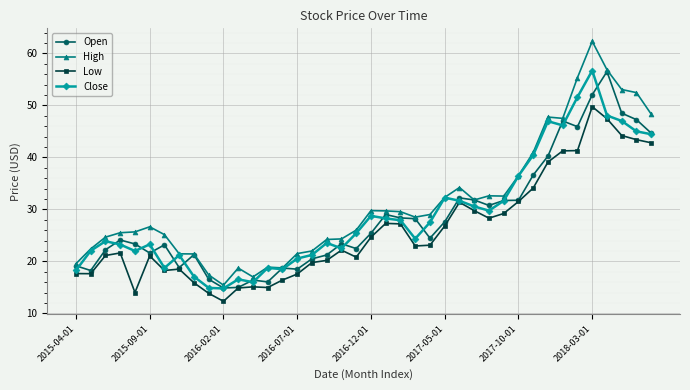

What are all the series names shown in the legend?

Open, High, Low, Close